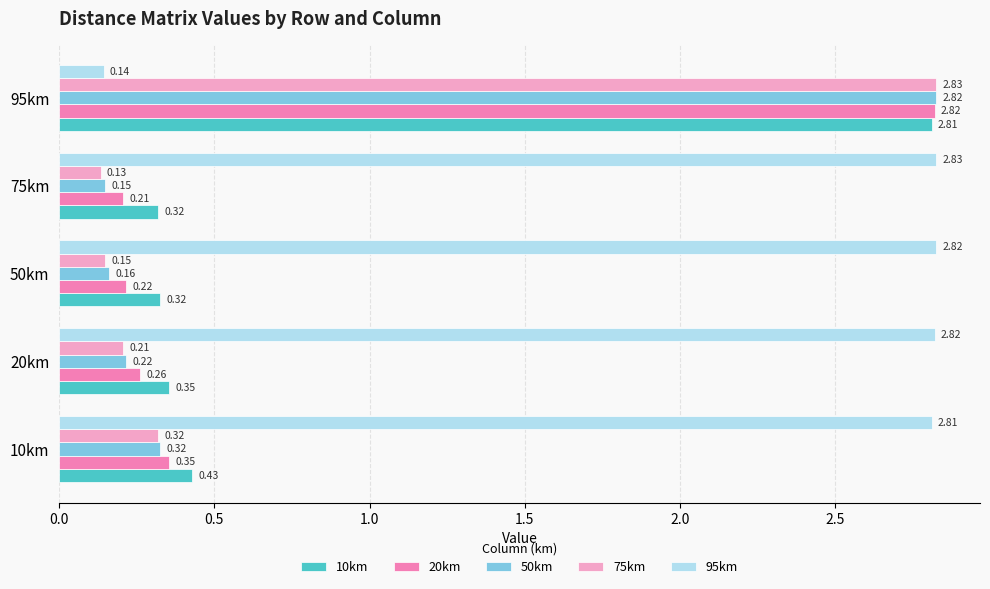

Which series has the largest total across all categories?

95km